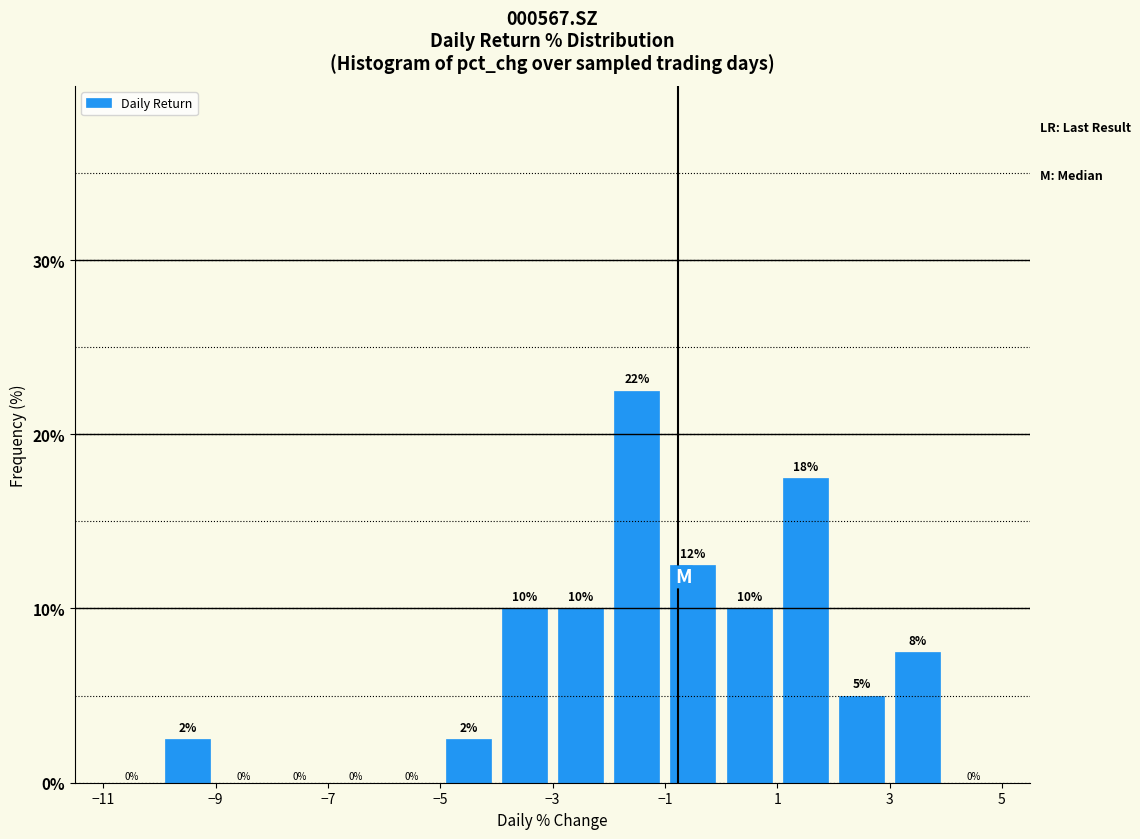

Over which range of the x-axis is the bar tallest?

-2 to -1